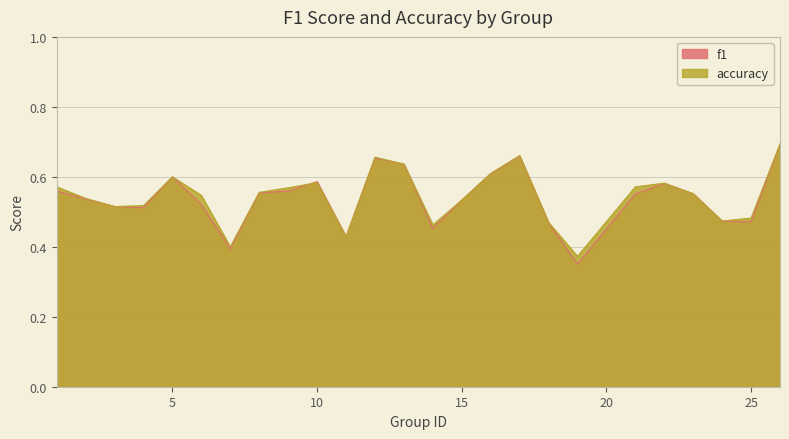

Is it true that f1 equals 0.3 at 17?

False